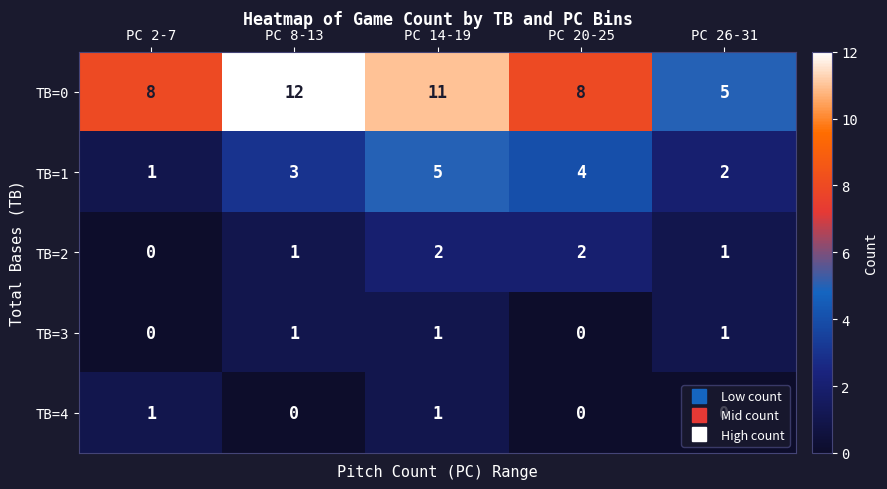

What is the greatest value displayed?

12